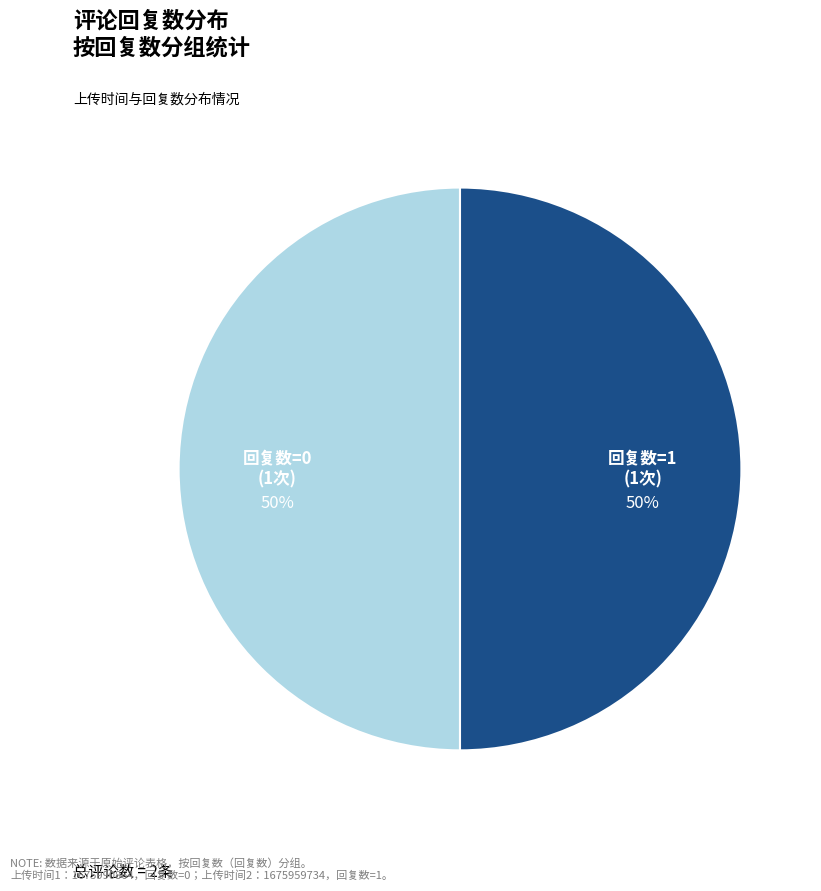

To the nearest percent, what is the average slice percentage?

50%